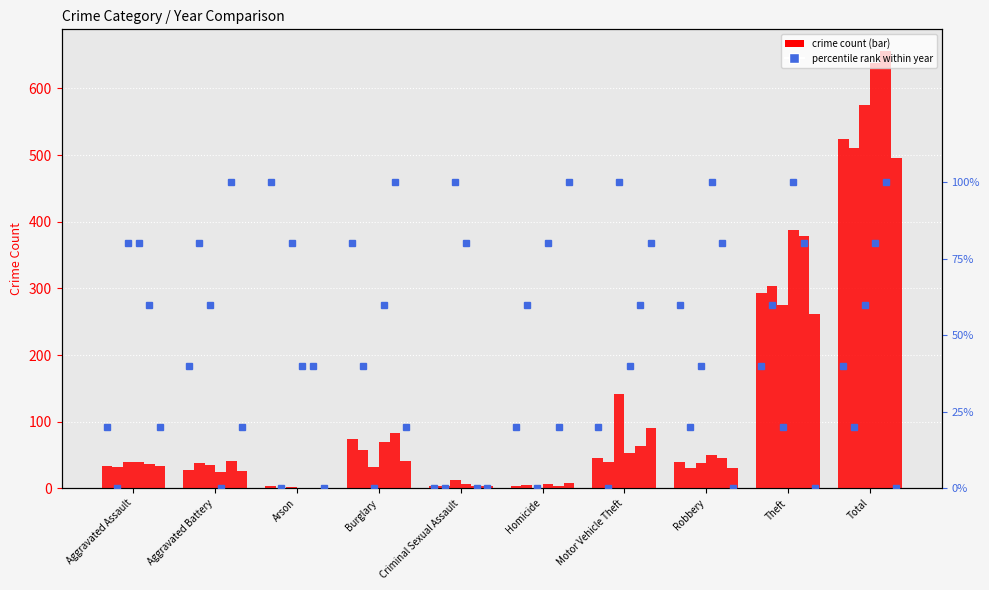

How many groups of bars are there?

10